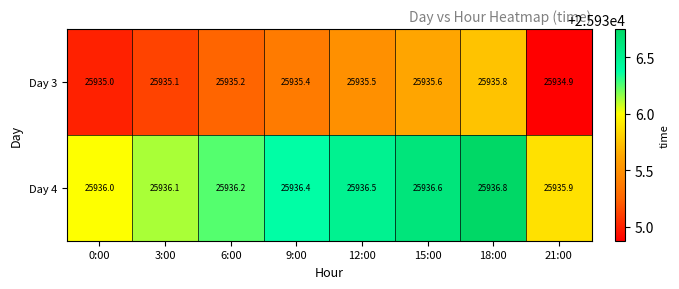

The Day 3 series shows 25935.8 at 18:00. True or false?

True